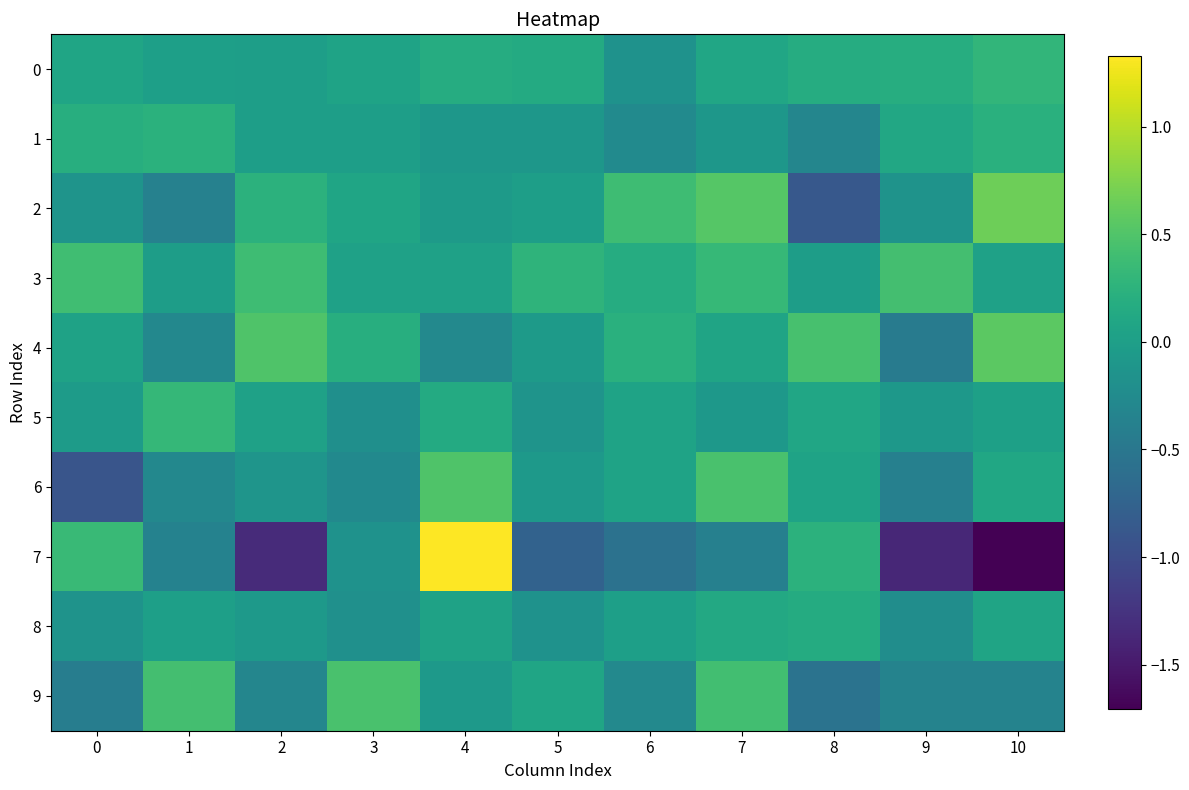

How many categories are shown in the chart?

11